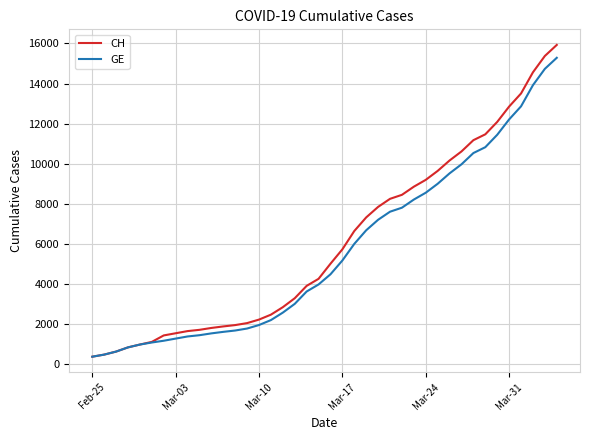

Which series has the widest spread of values?

CH